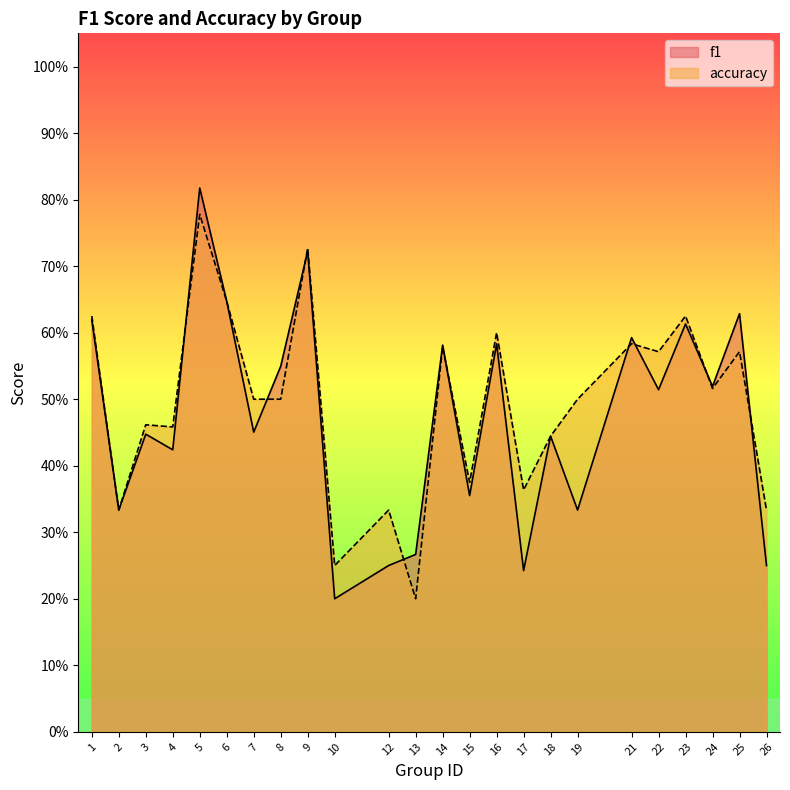

How many lines are shown in the chart?

2